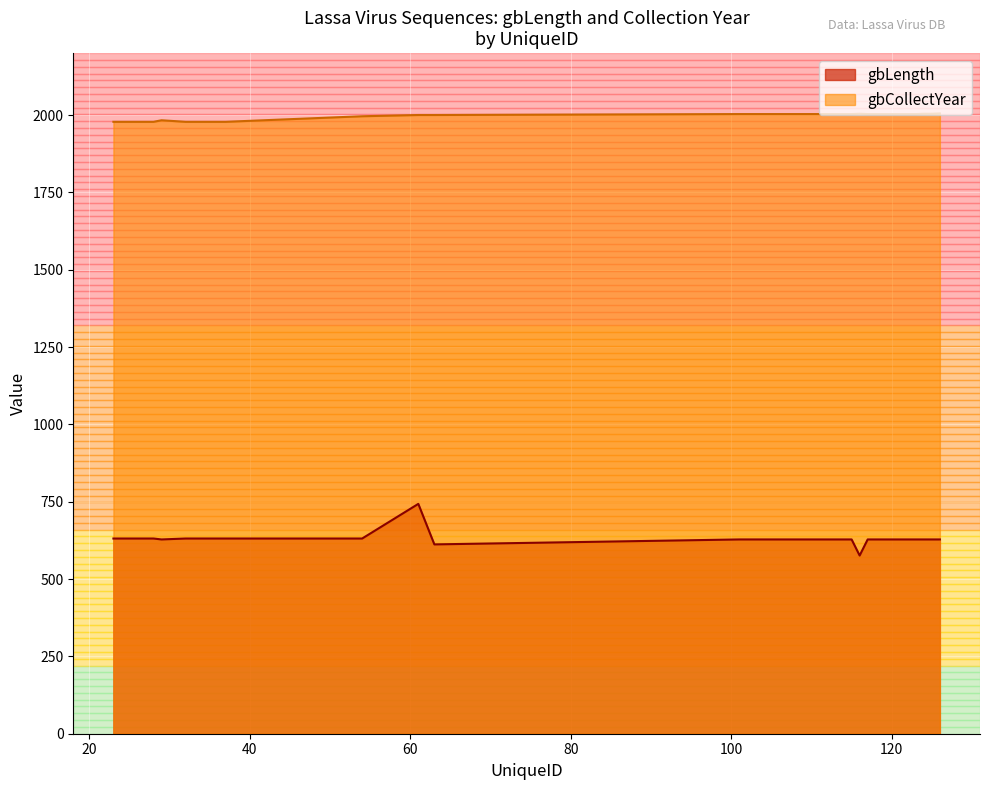

True or false: gbCollectYear and gbLength cross at least once.

False